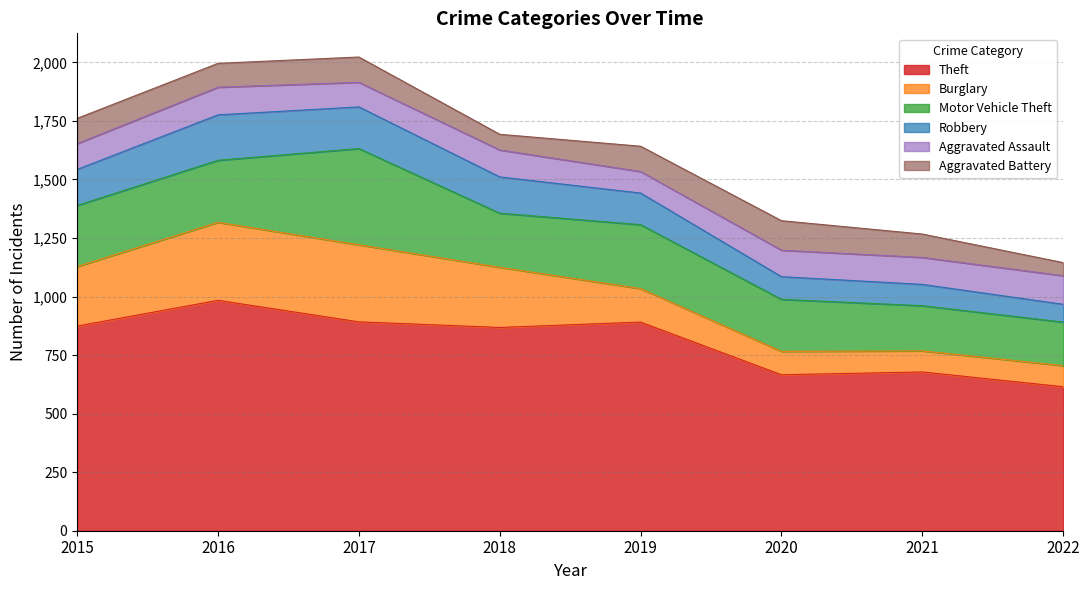

What is the difference between the second highest and minimum values in the Aggravated Assault series?

26